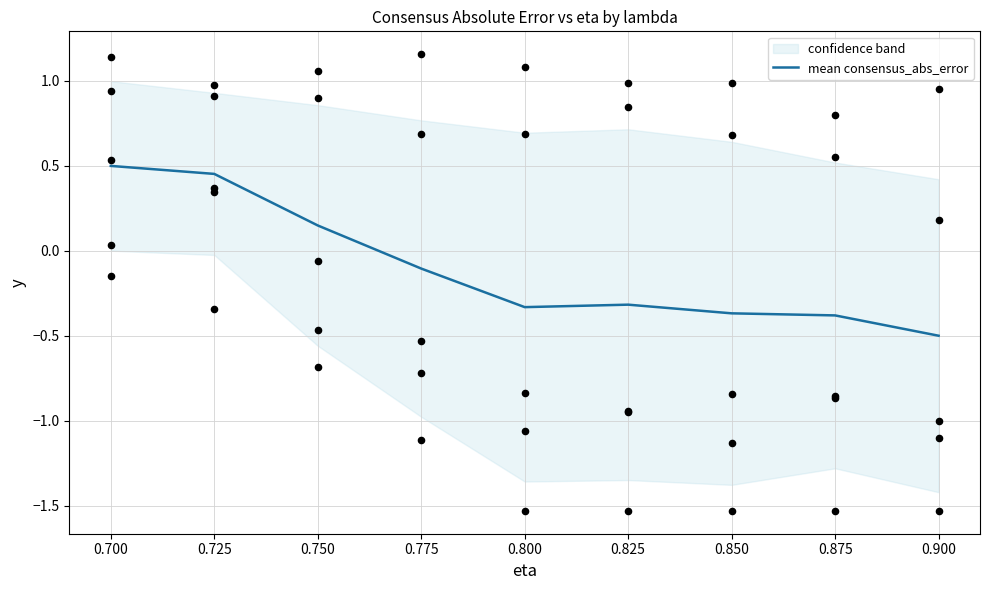

True or false: mean consensus_abs_error has a value of -0.3 at 0.900.

False